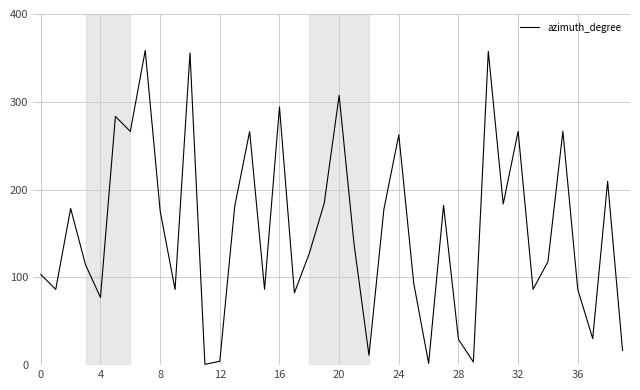

What is the difference between the maximum and minimum values?

357.5